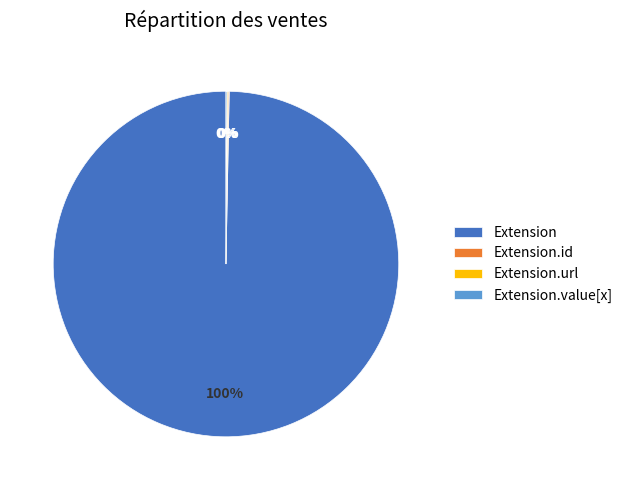

Is there a majority slice in this chart?

Yes